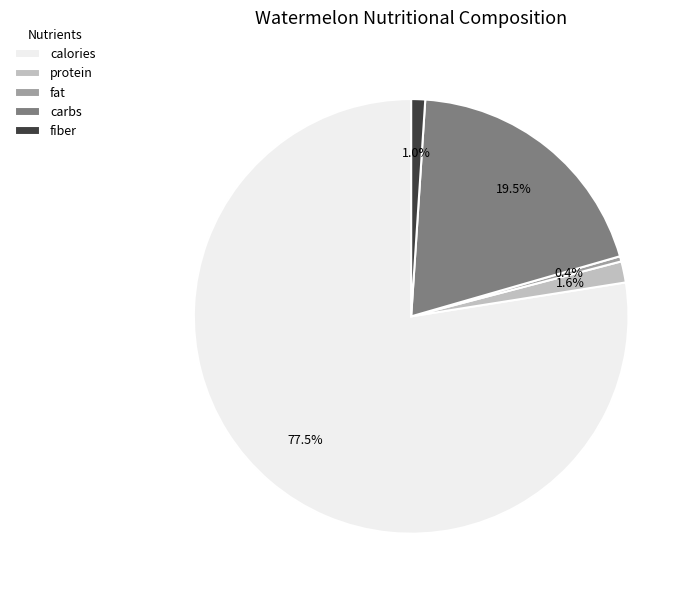

How much of the chart is everything except fat?

99.6%